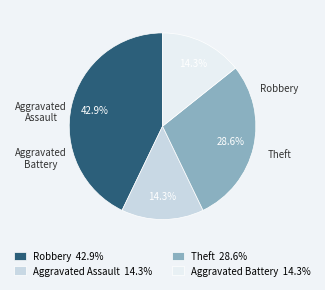

How many segments does this pie chart have?

4